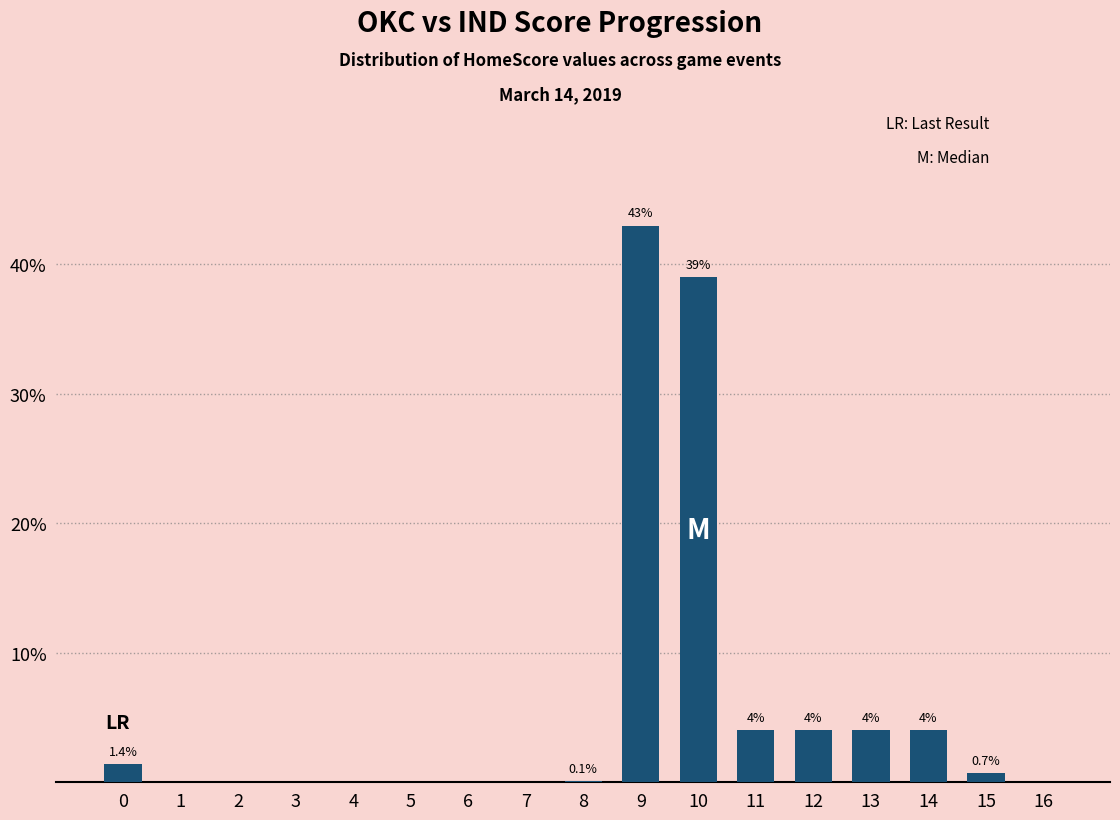

How many positive values are there?

9